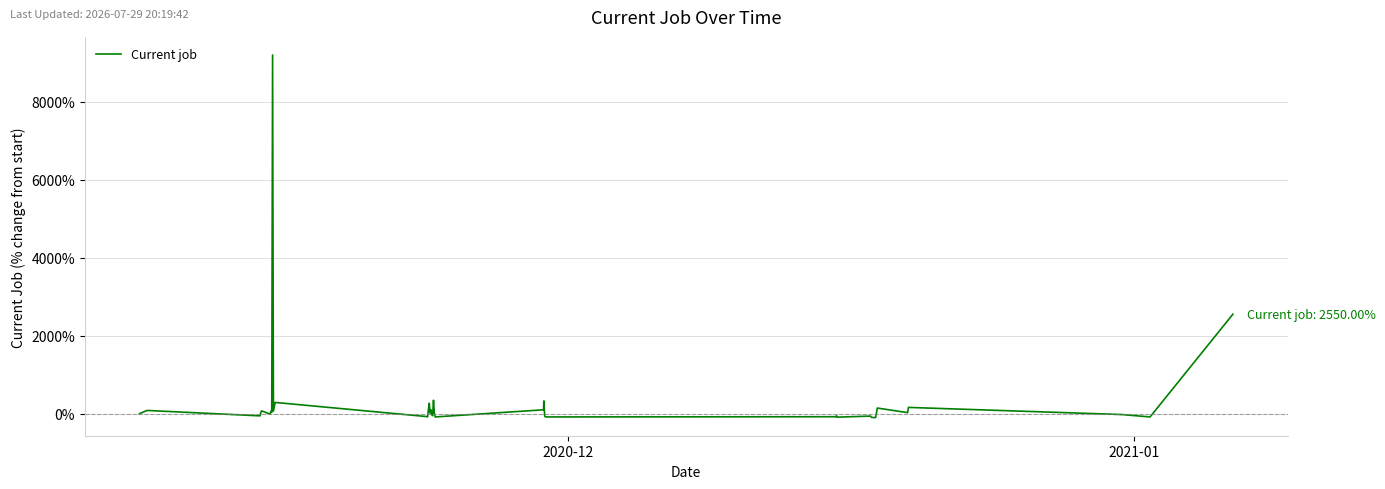

How many negative values are there?

19